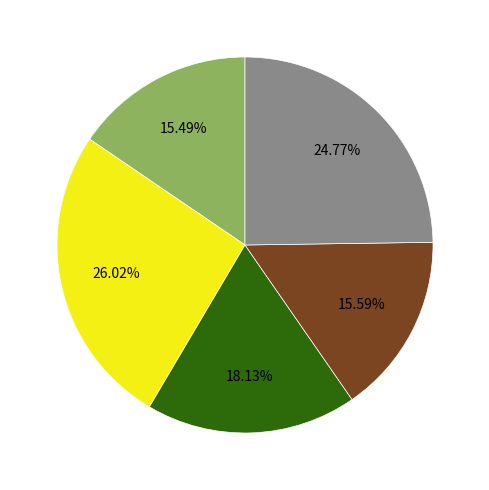

Is there a majority slice in this chart?

No